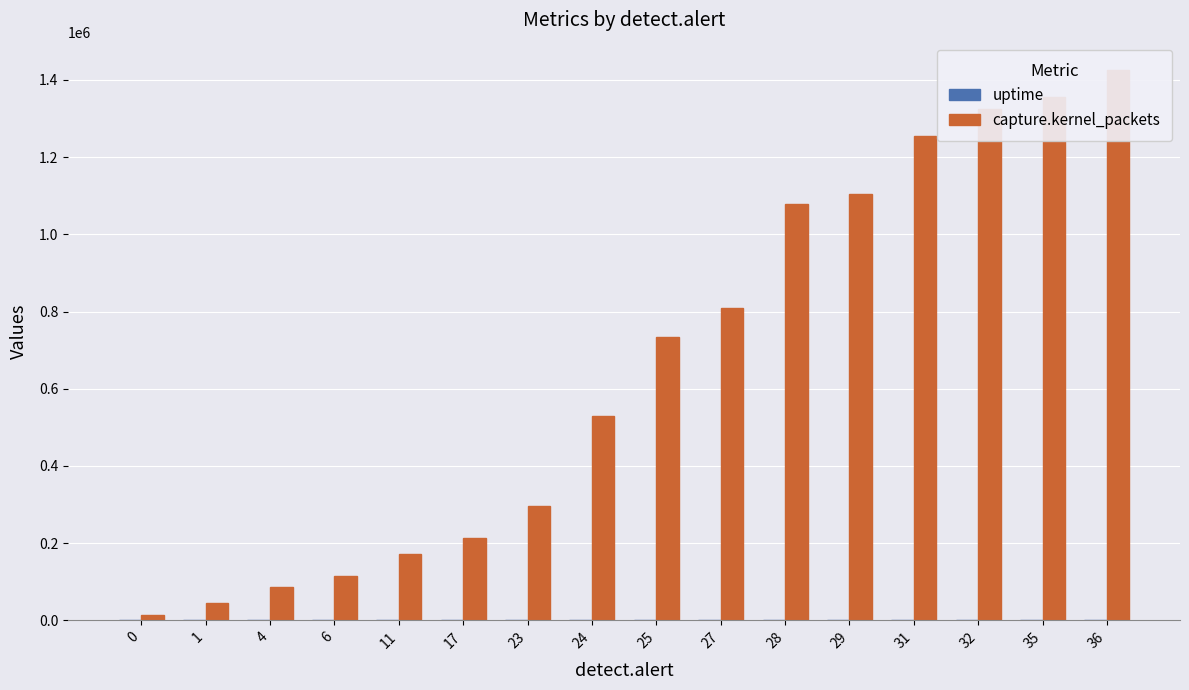

How many data points in uptime are above 135?

7